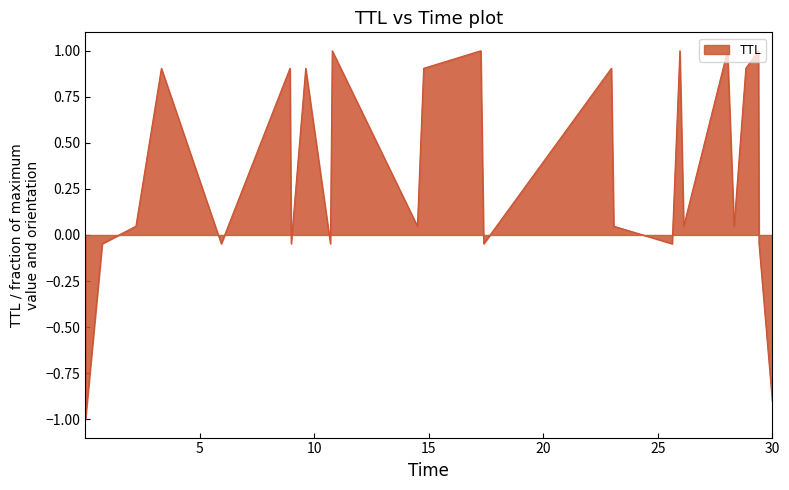

Count the number of data series in this chart.

1